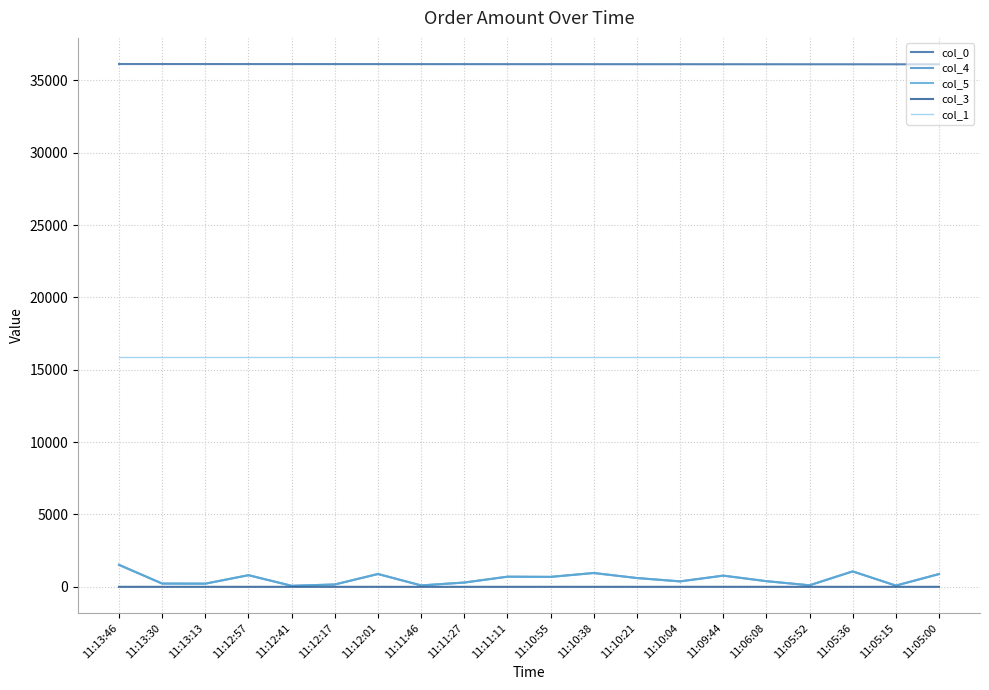

Is this an area chart (filled region under the line)?

No